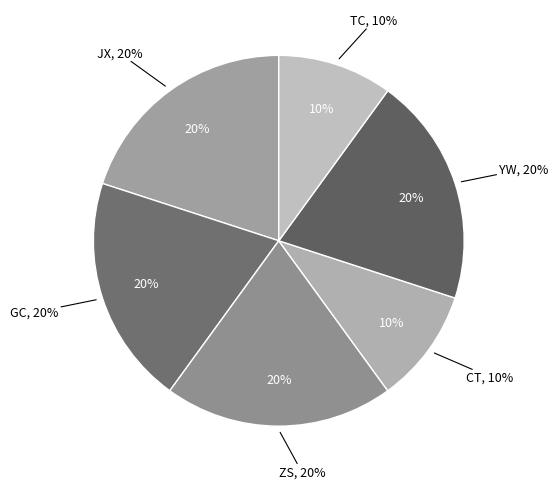

What is the ratio of the value at ZS to the value at GC?

1.0